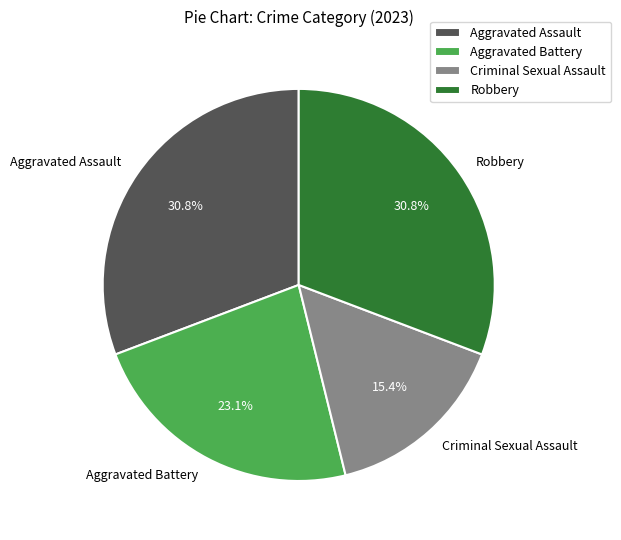

How many segments does this pie chart have?

4